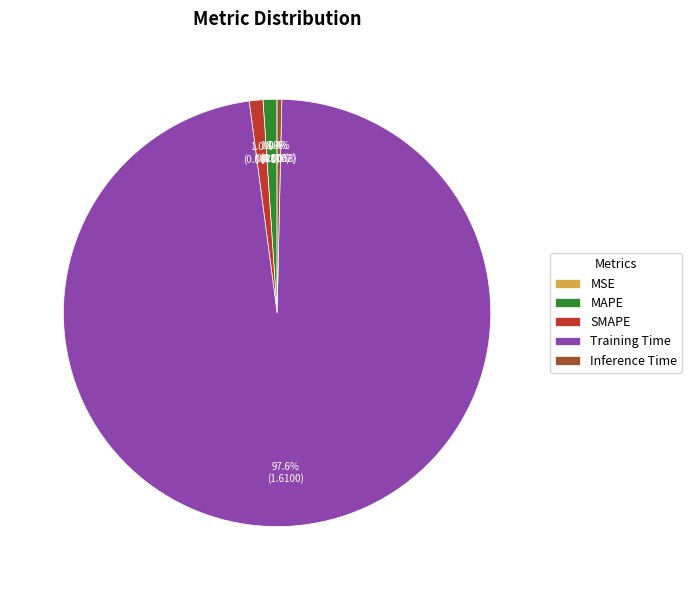

Does Training Time represent more than half of the total?

Yes